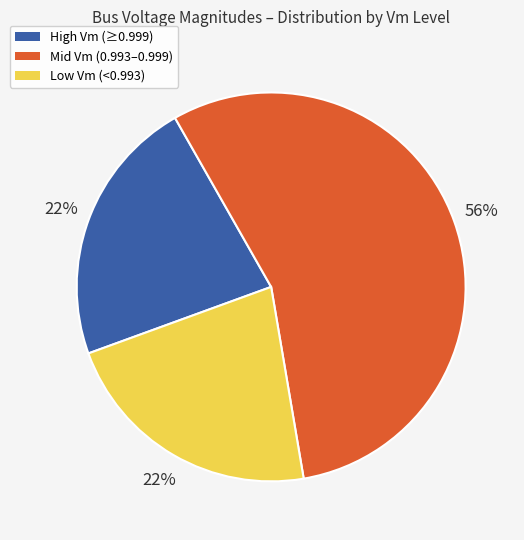

To the nearest percent, what is the average slice percentage?

33%